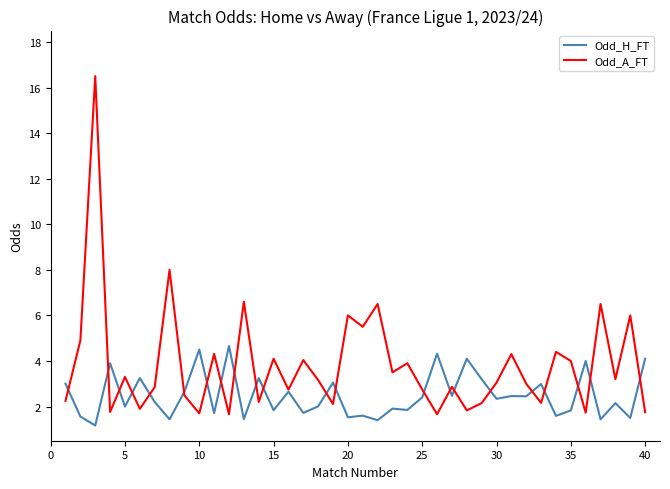

List the series in order of their peak value, lowest first.

Odd_H_FT, Odd_A_FT